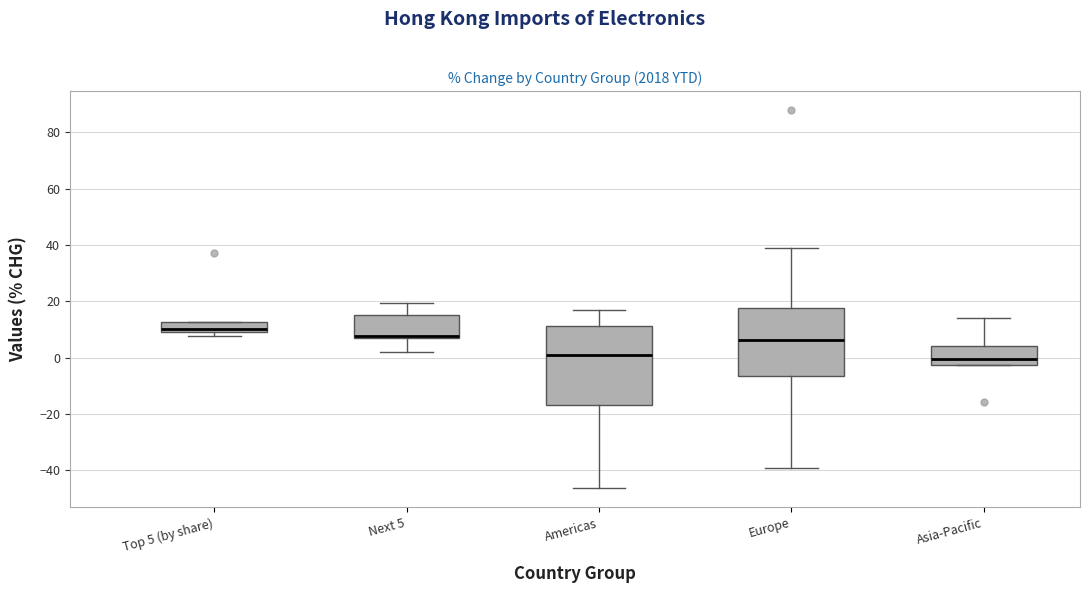

Where is the lower edge of the box for Top 5 (by share) on the y-axis? The values are not printed on the chart, so give them approximately, as read against the axis.

10